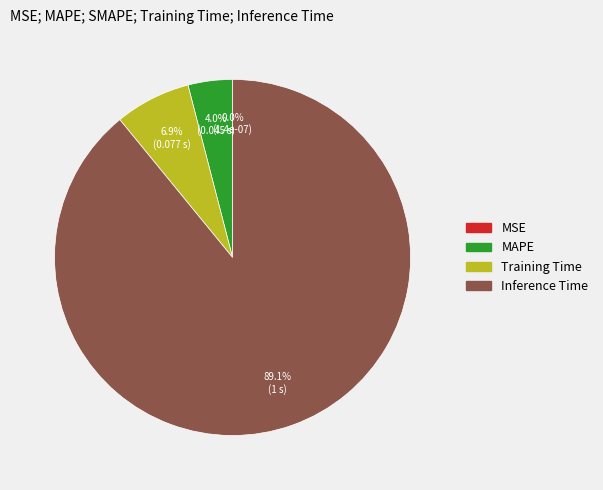

Is there any slice that represents more than half of the pie?

Yes